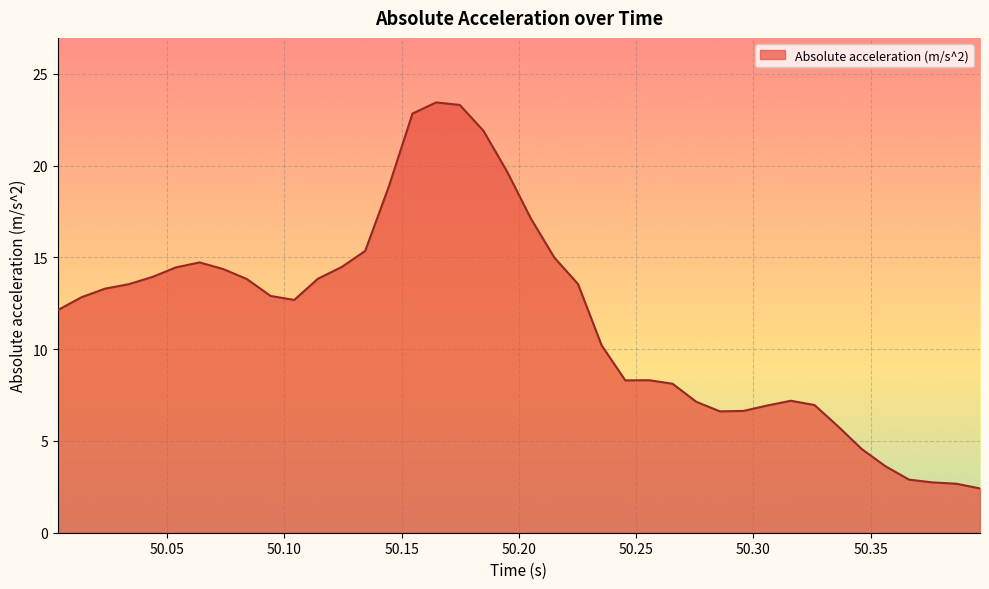

How many values are below 12?

17